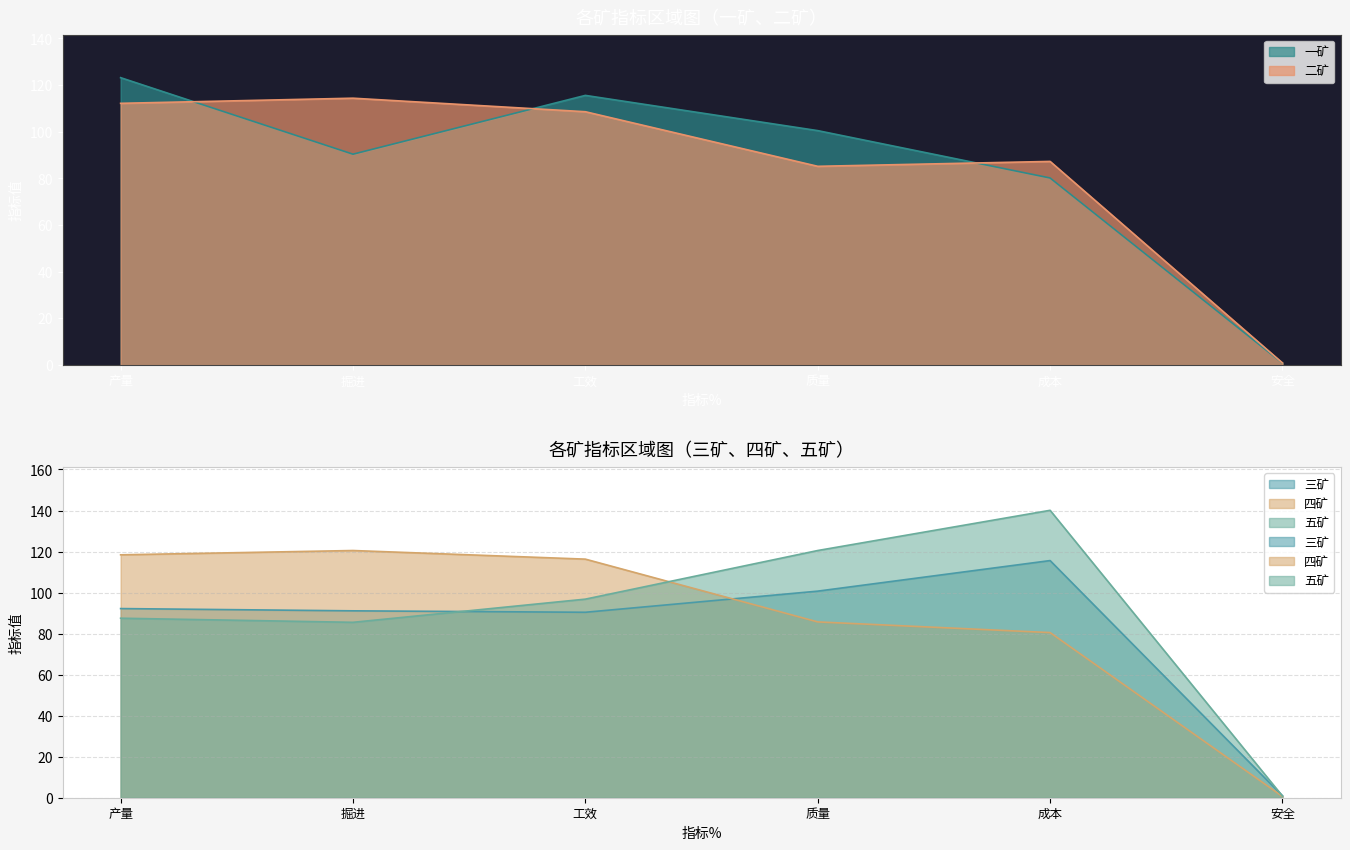

Where is 四矿 nearest to the value 60?

成本